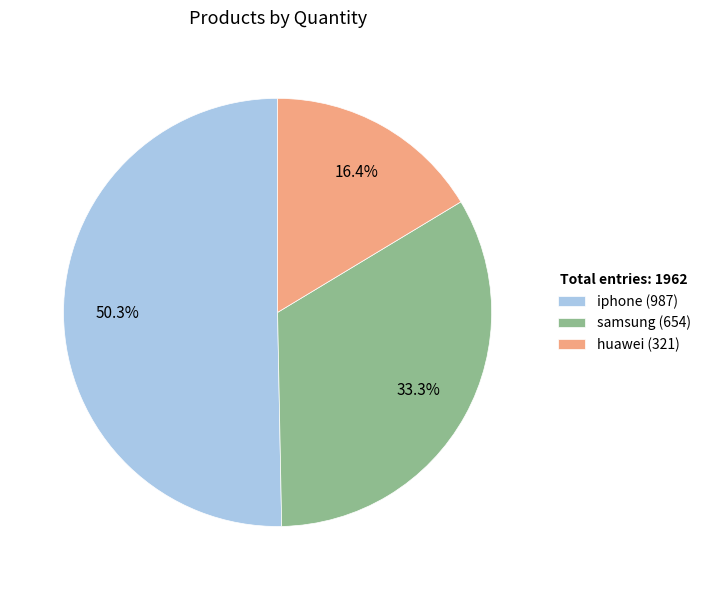

Does any single category account for the majority?

Yes